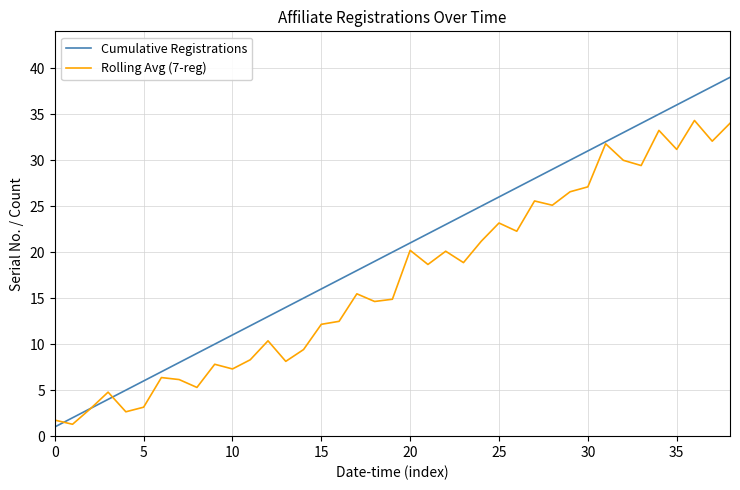

What is the minimum value shown in the chart?

1.0